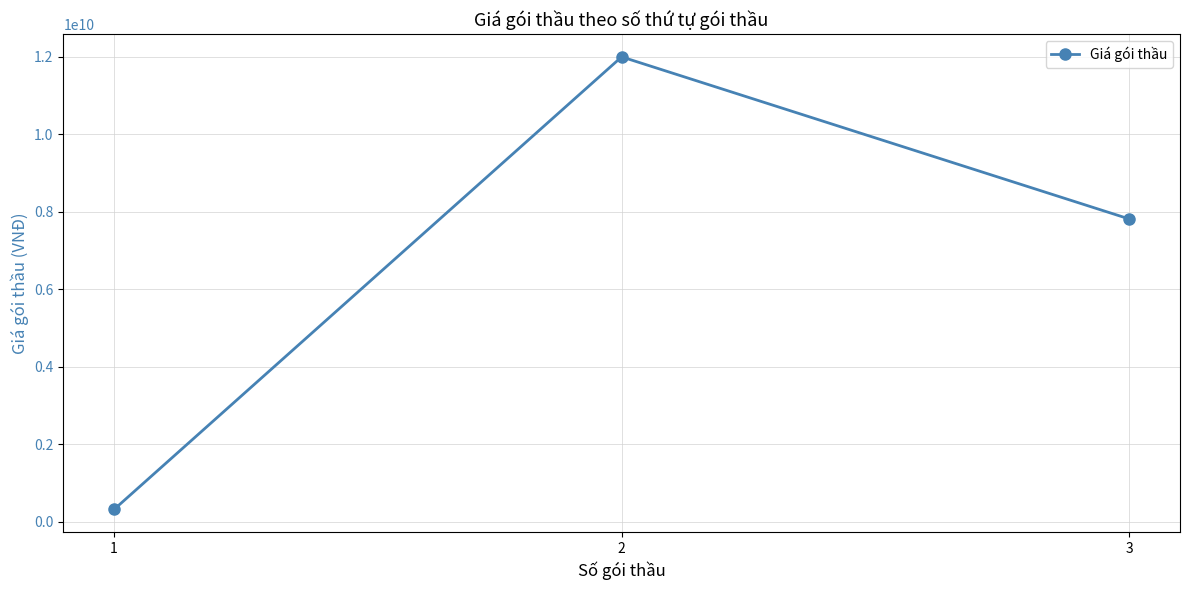

Which label corresponds to the smallest value in the chart?

1